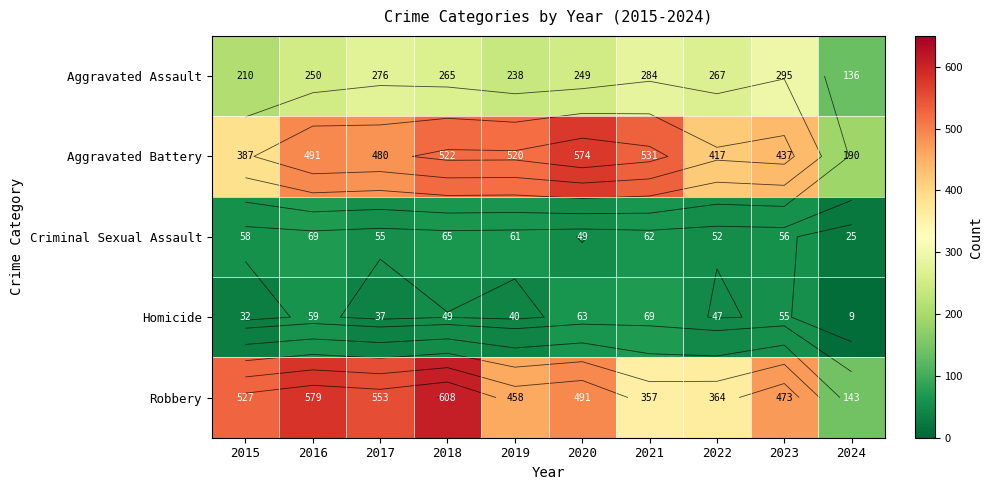

At which category does the chart reach its minimum across all series?

2024